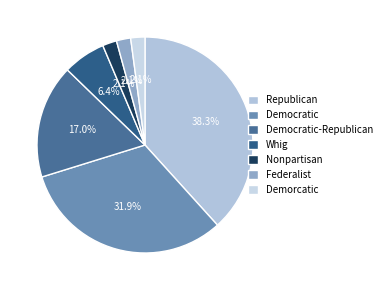

To the nearest percent, what portion does Nonpartisan represent?

2%